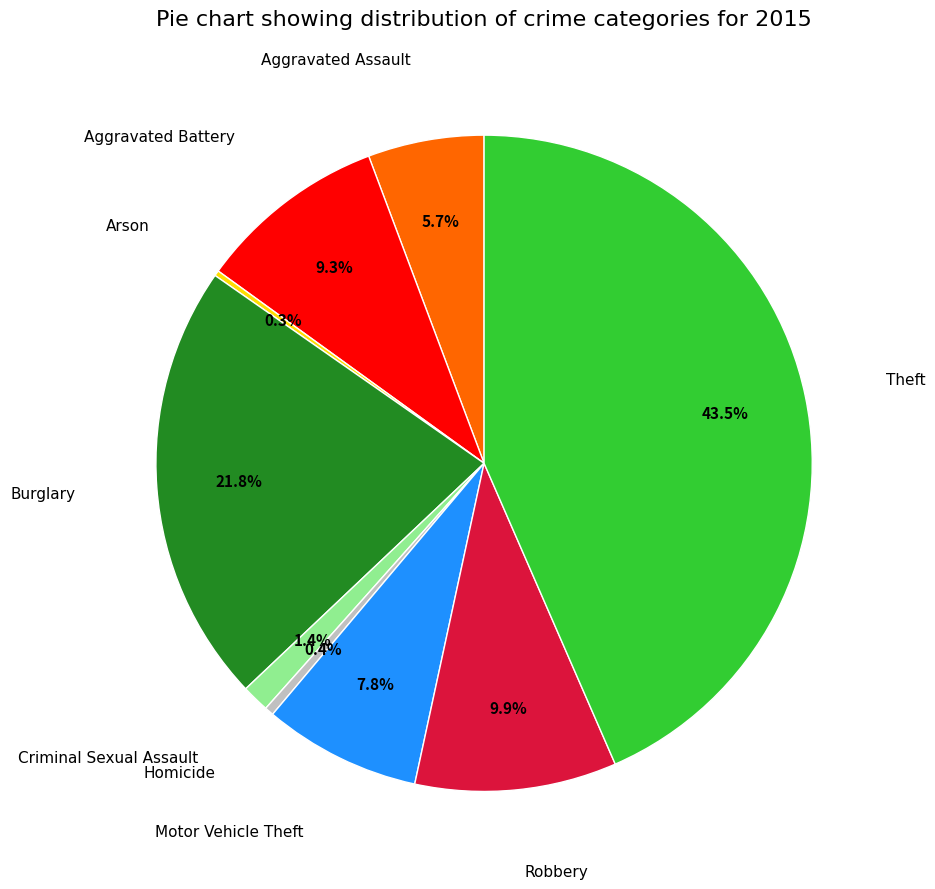

Is there any slice that represents more than half of the pie?

No